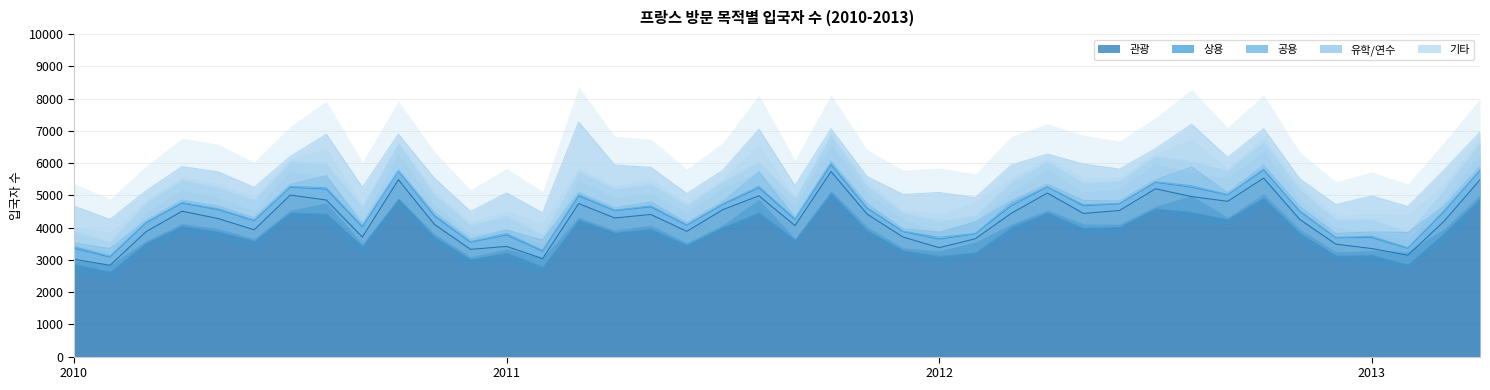

True or false: 관광 has more than 2 interior local peaks.

True